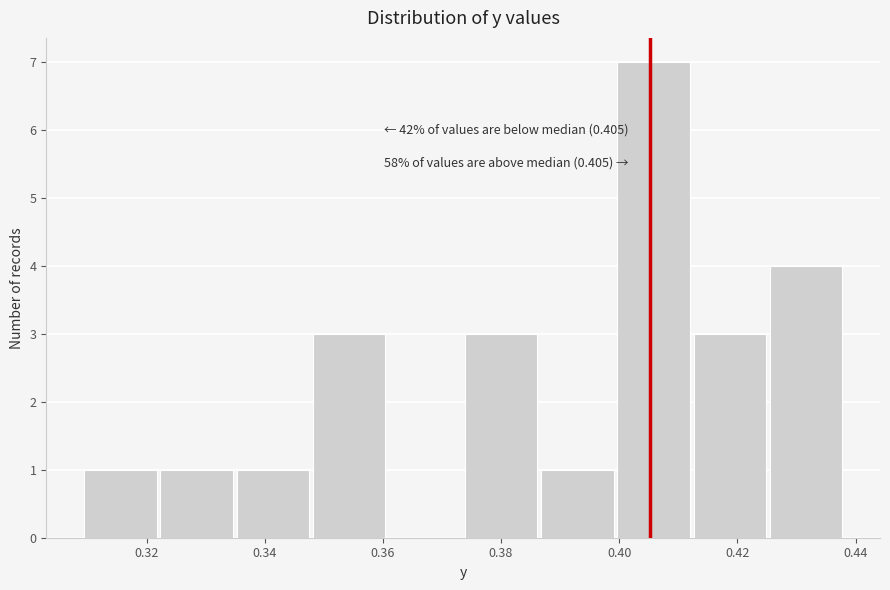

Which range on the x-axis has the tallest bar?

0.400 to 0.412